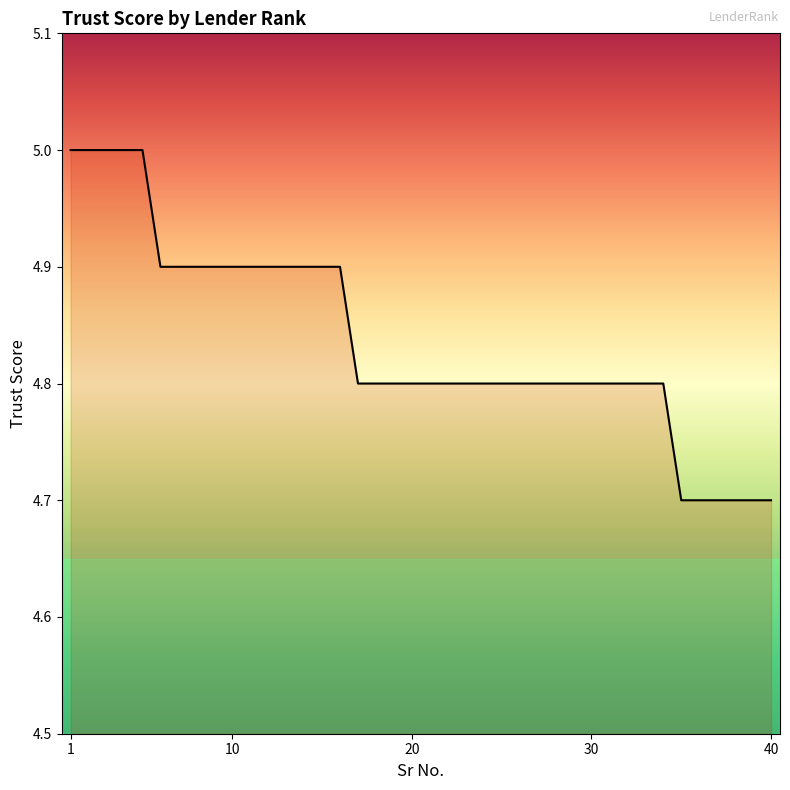

What is the greatest value displayed?

5.0